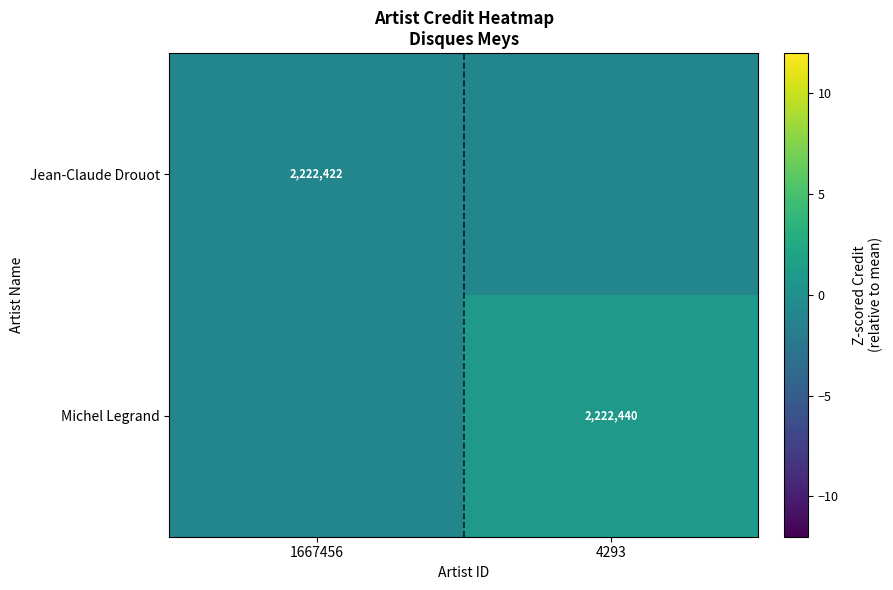

True or false: Jean-Claude Drouot has a value of 3685297 at 1667456.

False